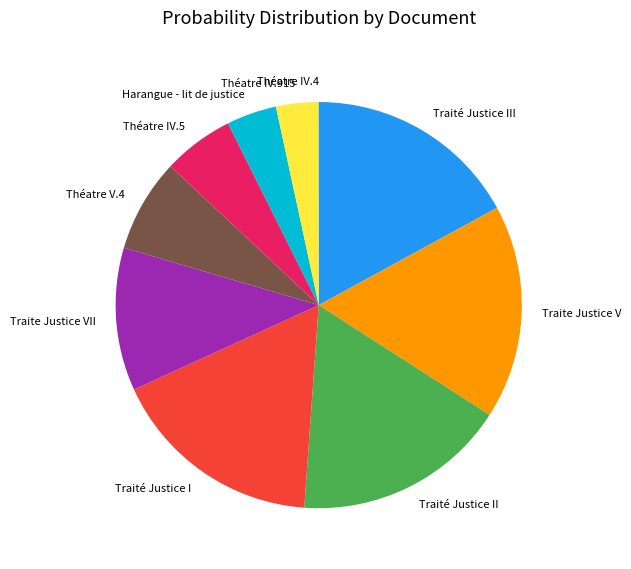

Between Traité Justice III and Théatre V.4, which is larger?

Traité Justice III